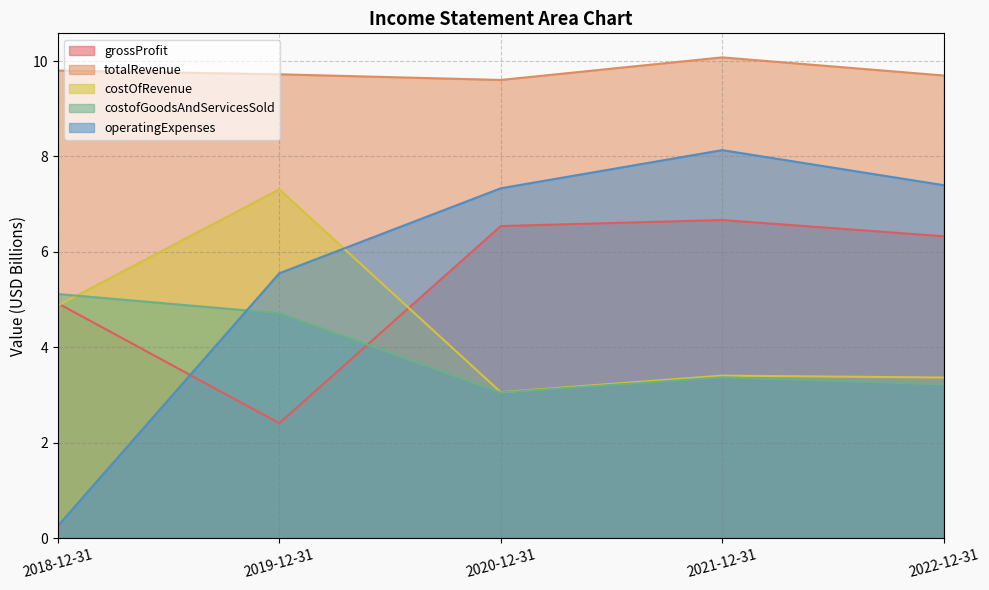

List the series in order of their peak value, lowest first.

costofGoodsAndServicesSold, grossProfit, costOfRevenue, operatingExpenses, totalRevenue